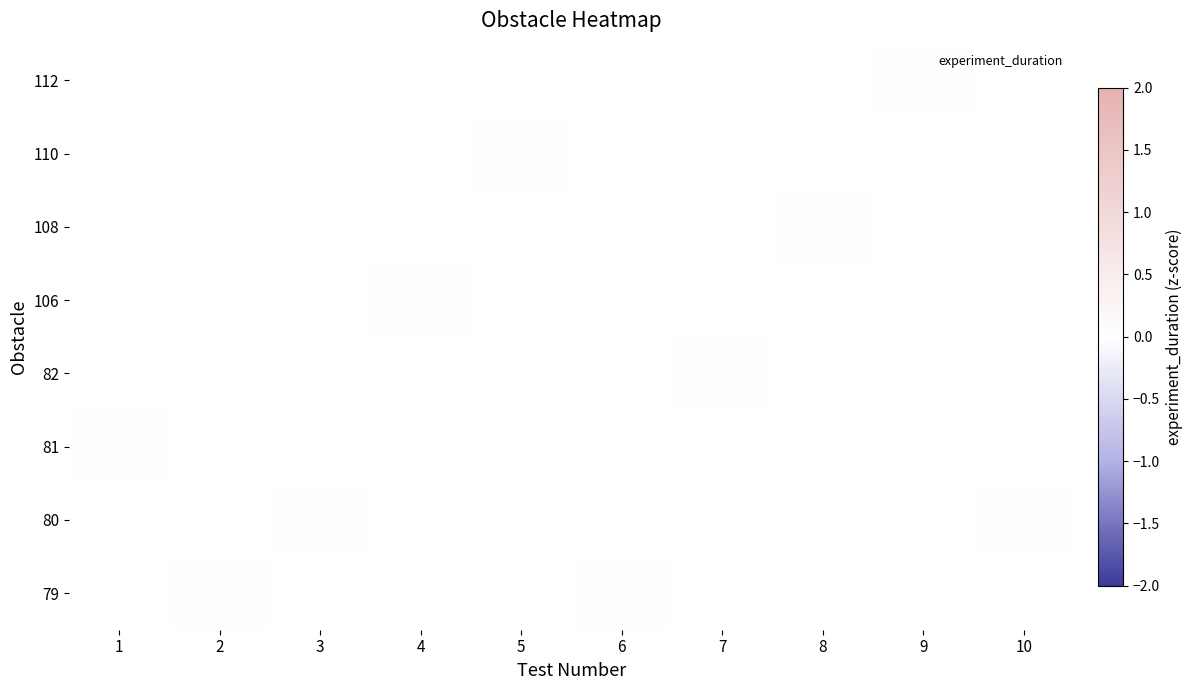

List the series in order of their overall mean, highest first.

112, 110, 108, 106, 82, 81, 80, 79